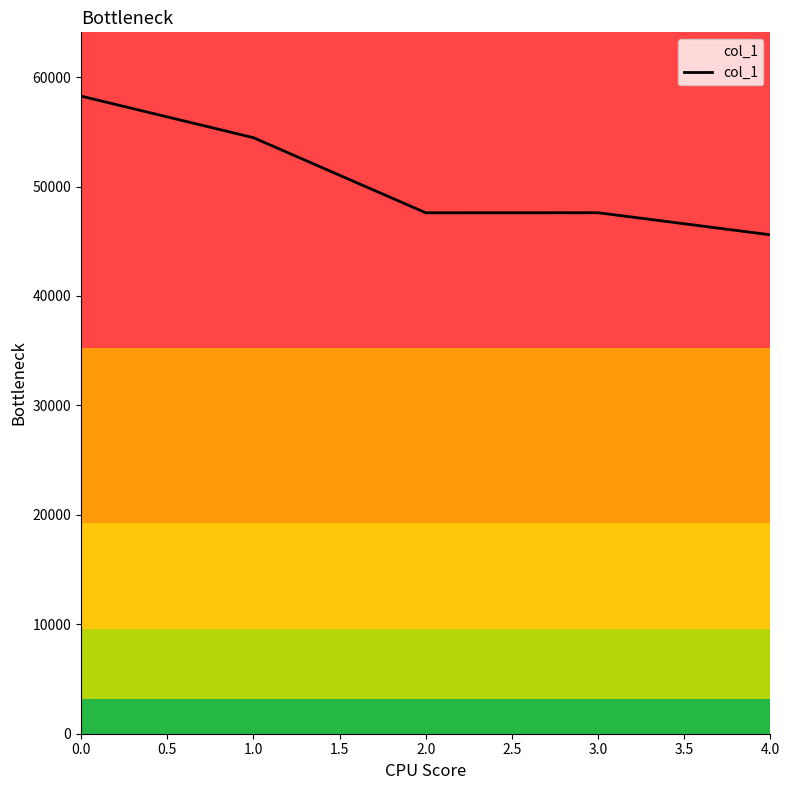

What is the ratio of the value at 4.0 to the value at 0.0?

0.8